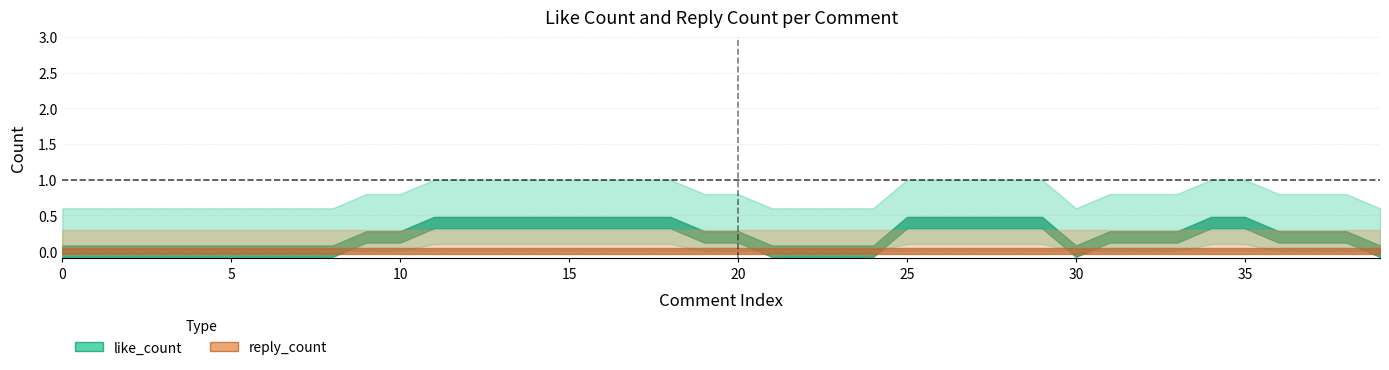

Which category has the highest value across all series?

27